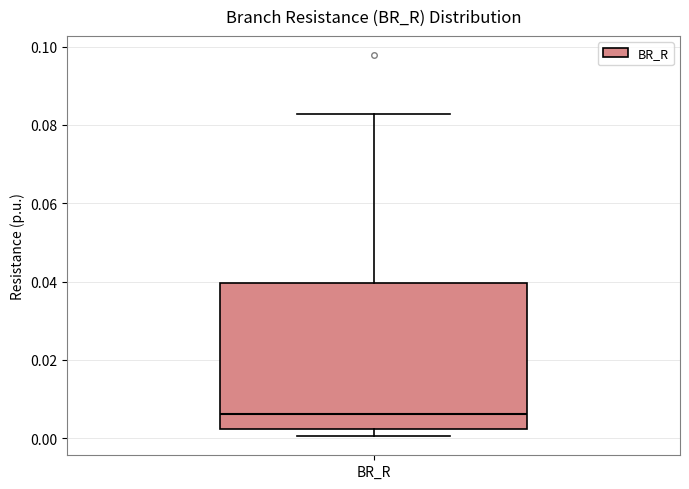

Transcribe this box plot: give where the median line is, the range the box spans, and where the two whiskers end, as read against the y-axis. The values are not printed on the chart, so give them approximately, as read against the axis.

median 0.006, box 0.002 to 0.040, whiskers 0.000 to 0.082